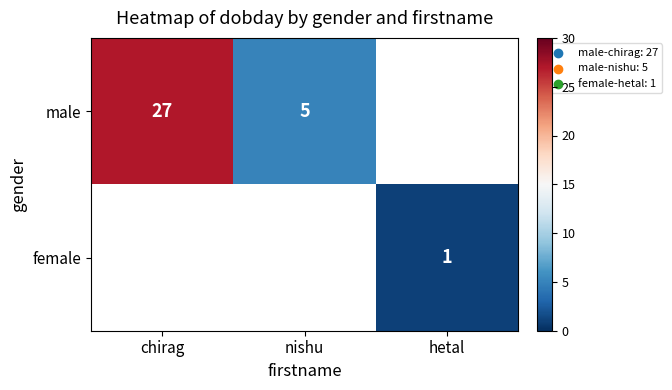

Is it true that female equals 2 at hetal?

False